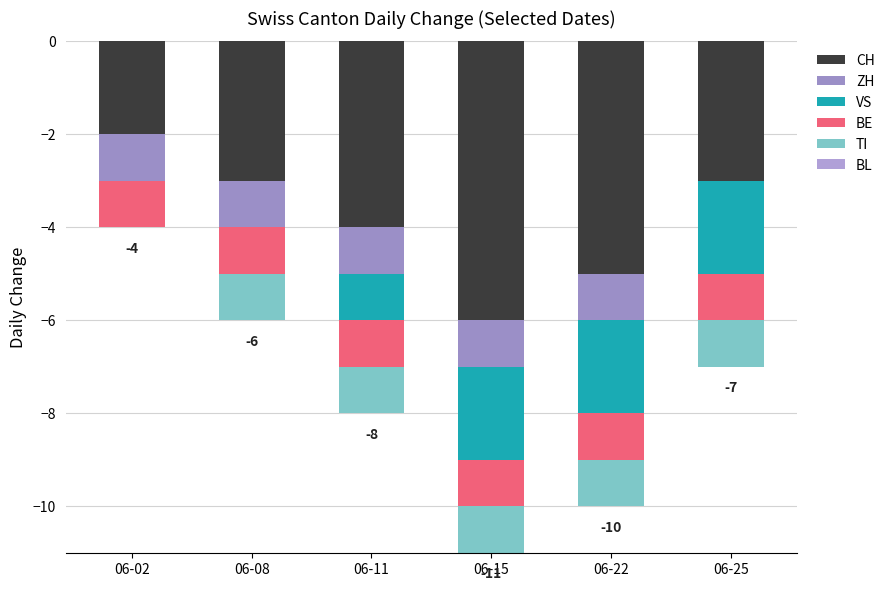

What are all the series names shown in the legend?

CH, ZH, VS, BE, TI, BL